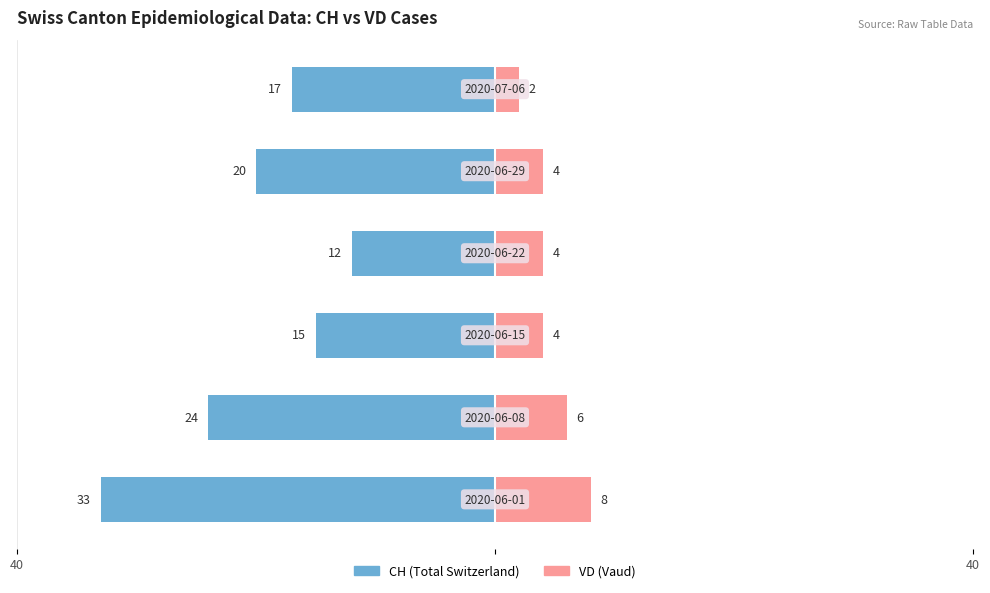

Which series changed the most between 40 and 4?

CH